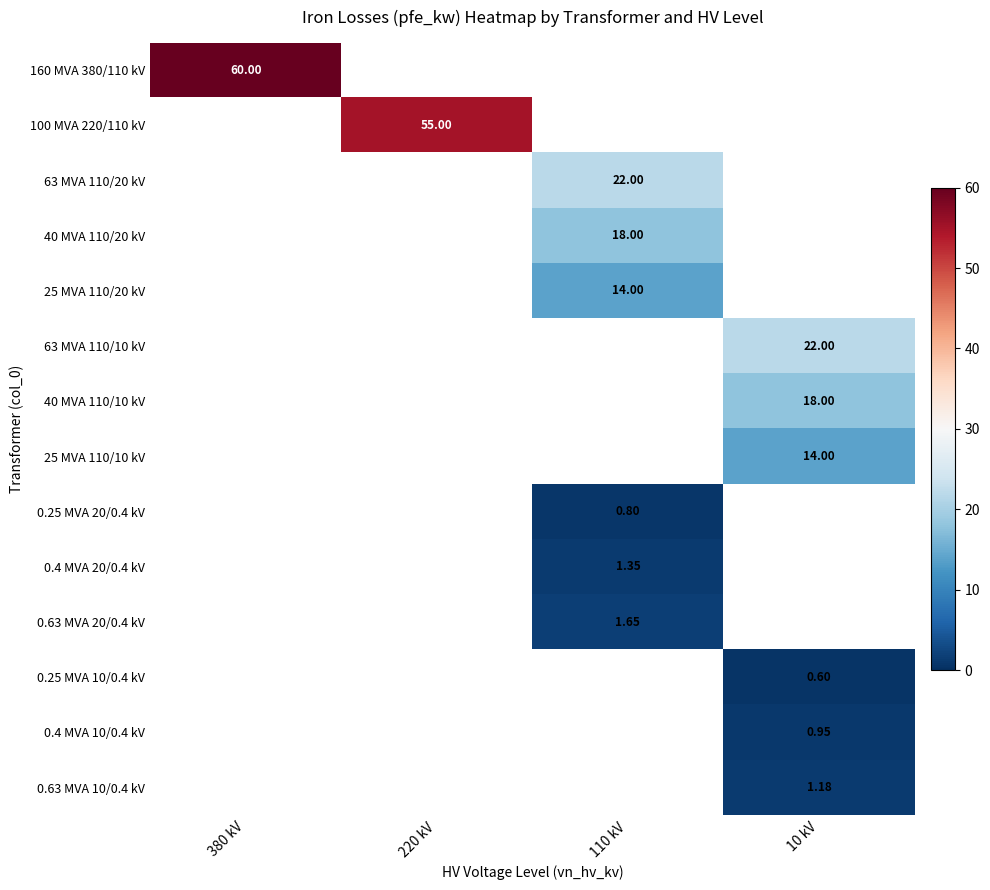

Is the value of 40 MVA 110/20 kV at 110 kV greater than the value of 25 MVA 110/10 kV at 10 kV?

Yes